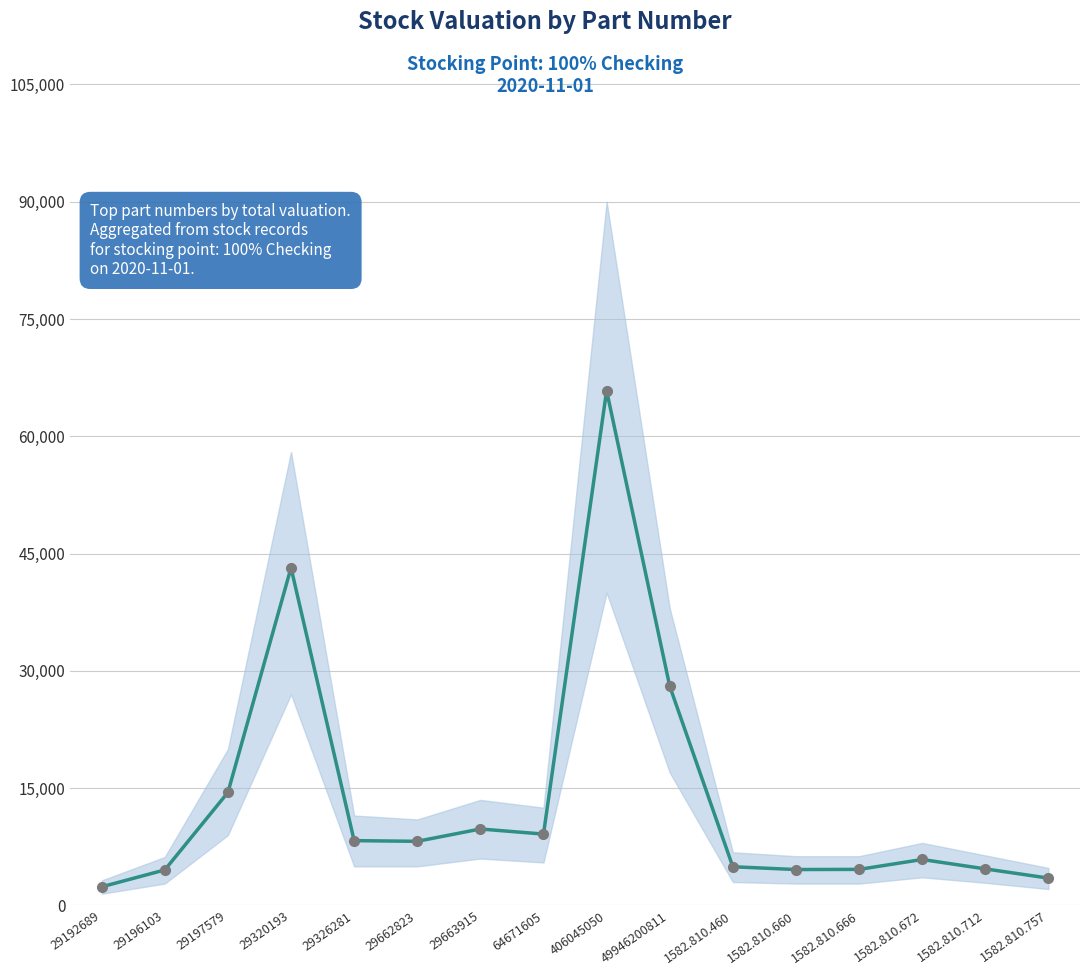

What is the difference between the maximum and minimum values?

63451.7